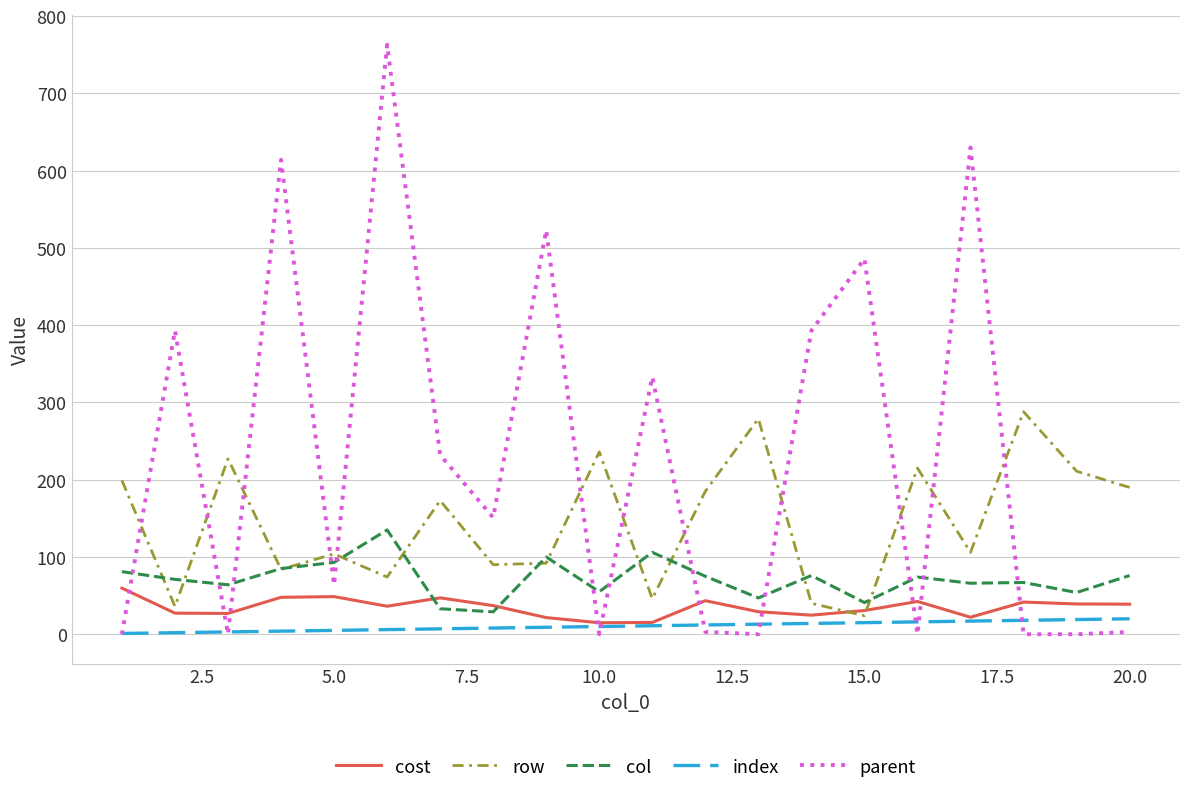

Rank the series by their maximum value, from highest to lowest.

parent, row, col, cost, index